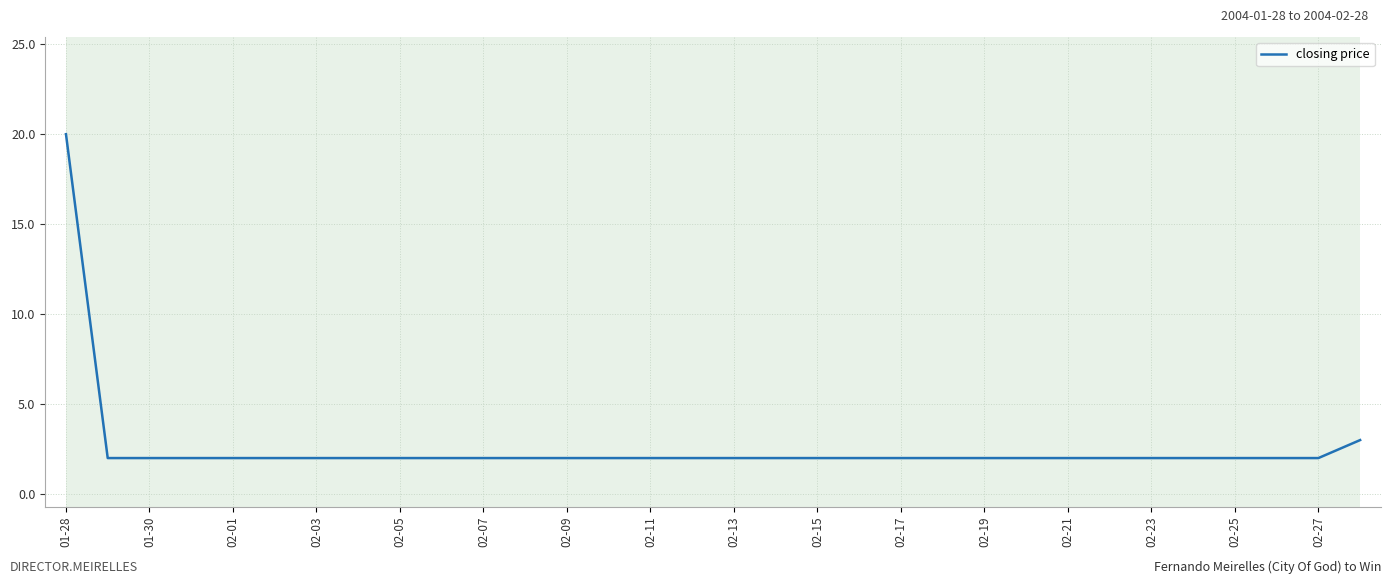

What is the greatest value displayed?

20